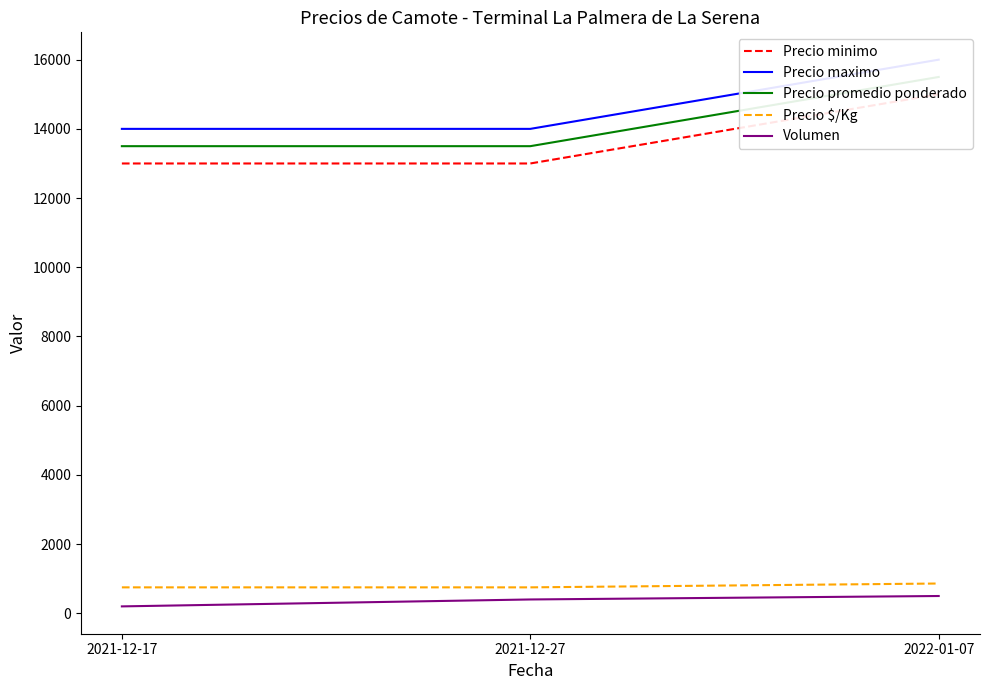

What is the difference between the maximum and minimum values in the Volumen series?

300